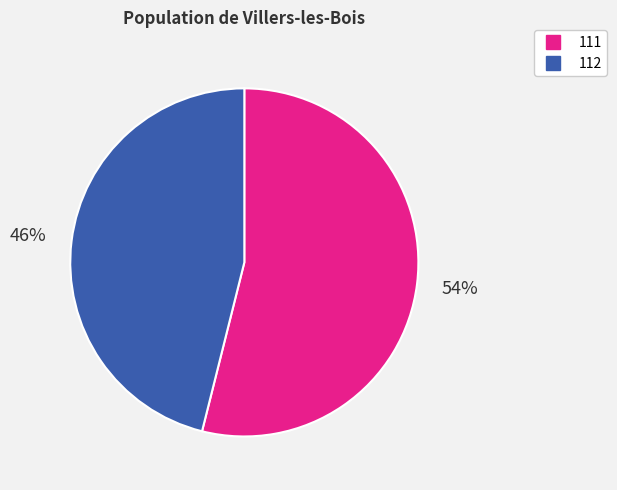

Rank the categories by value from lowest to highest.

112, 111